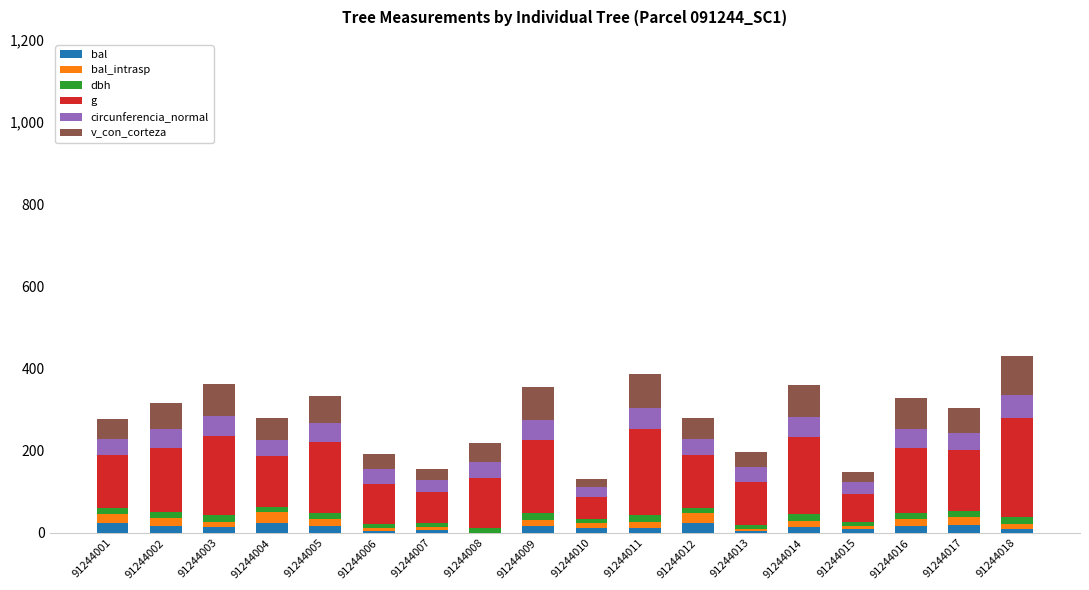

Which series has the largest range (max minus min)?

g